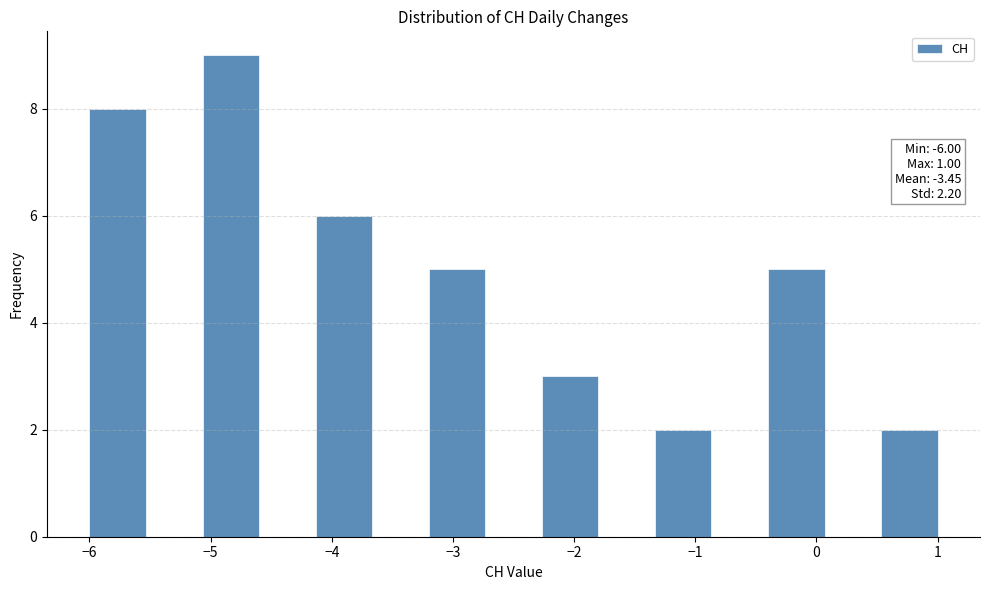

Which range on the x-axis has the tallest bar?

-5.1 to -4.6